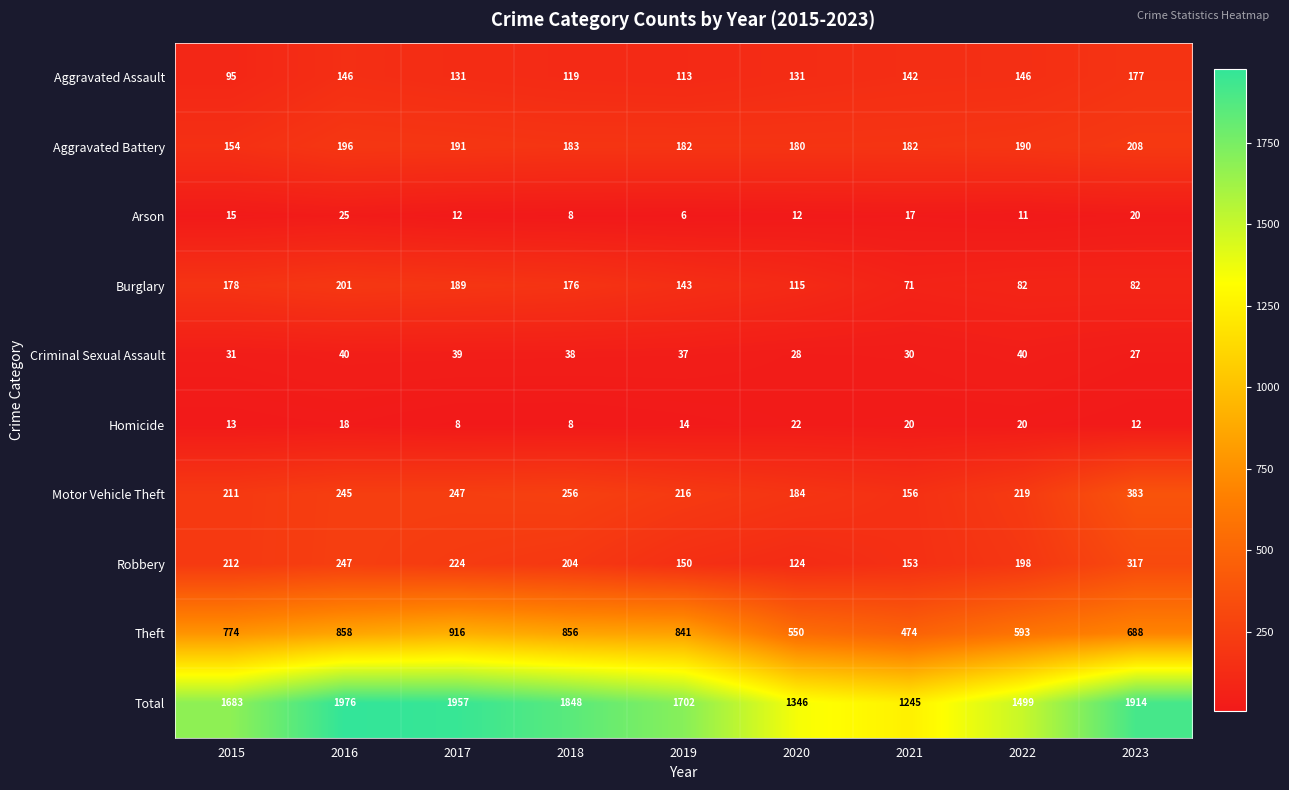

Which series changed the most between 2016 and 2022?

Total